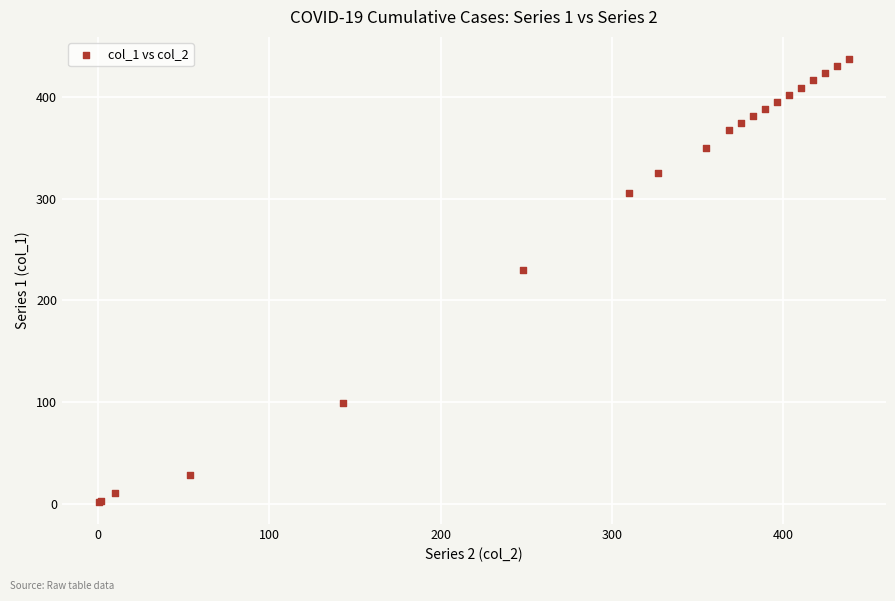

What Y value in the scatter plot is closest to 219?

230